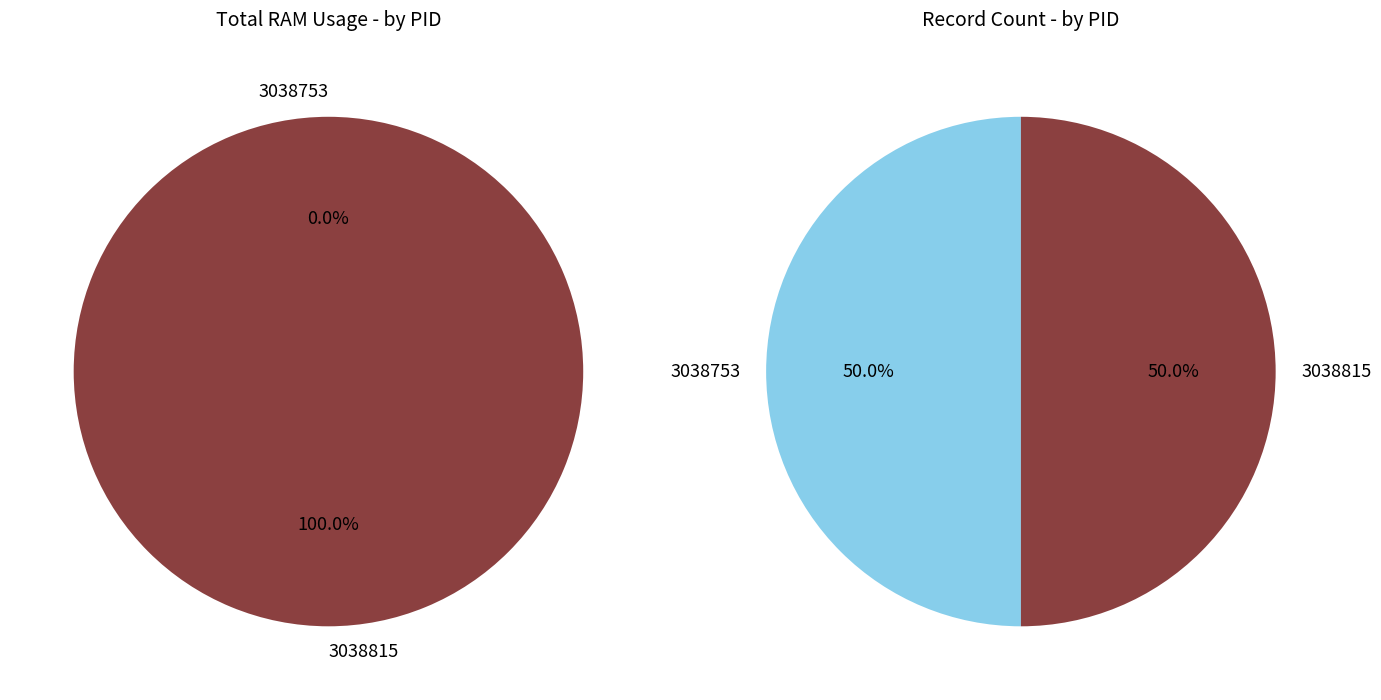

Count the number of slices in the pie.

2